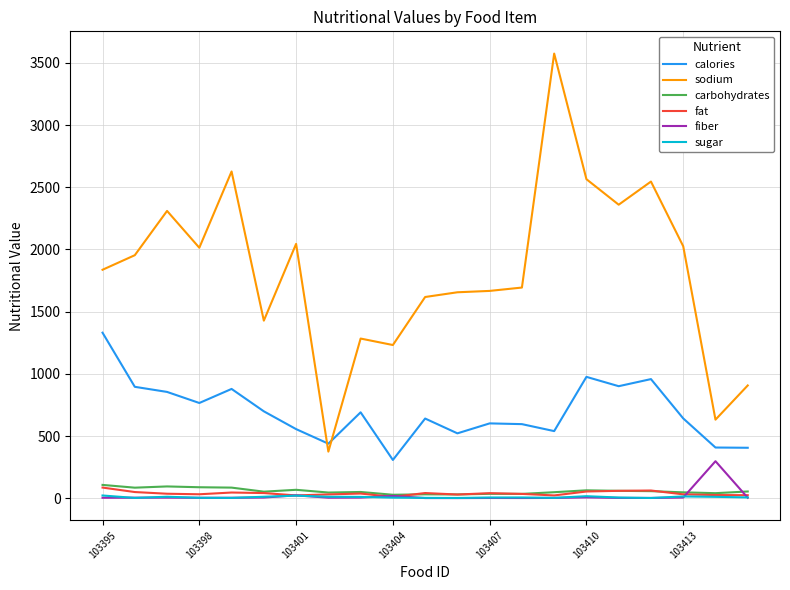

Which series has the largest total across all categories?

sodium